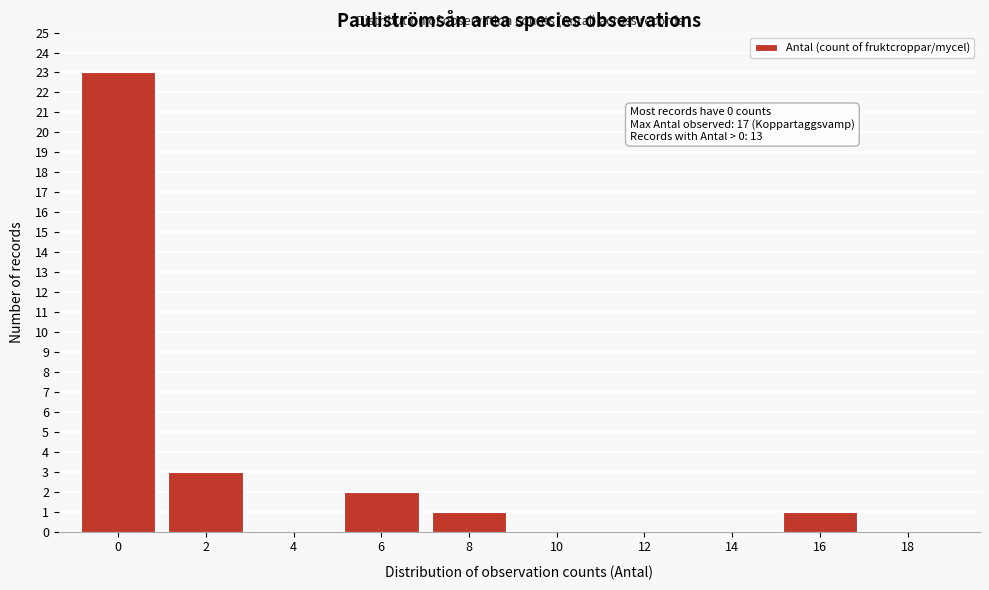

Reading right to left, list all the values displayed in this chart.

18=0	16=1	14=0	12=0	10=0	8=1	6=2	4=0	2=3	0=23